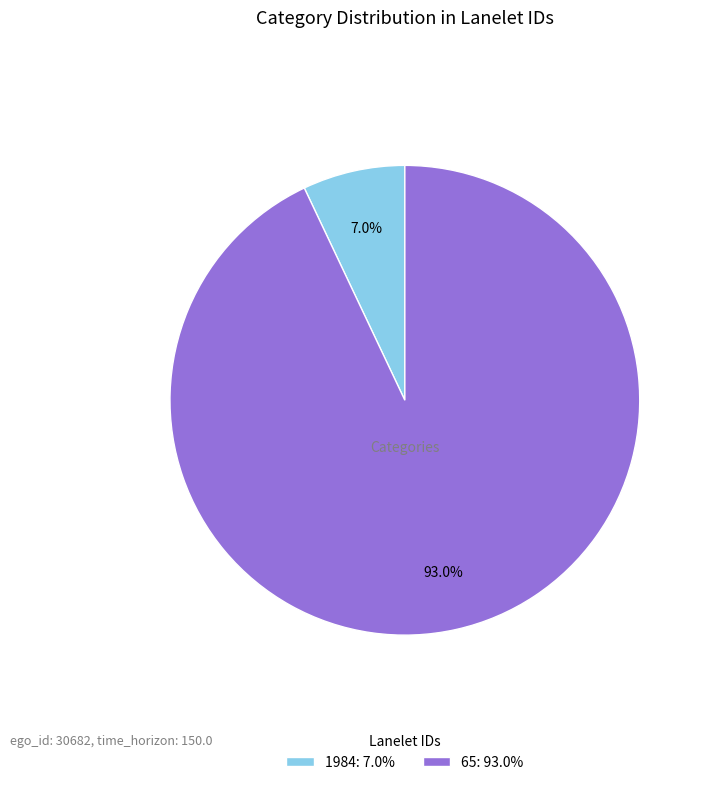

To the nearest percent, what portion does 65 represent?

93%